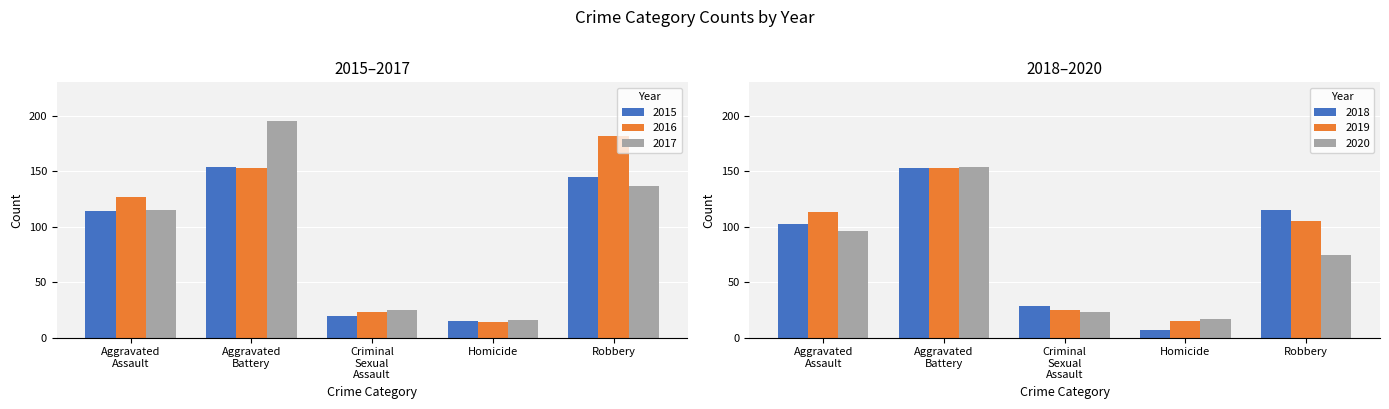

What is the spread (max minus min) of values at Robbery?

108